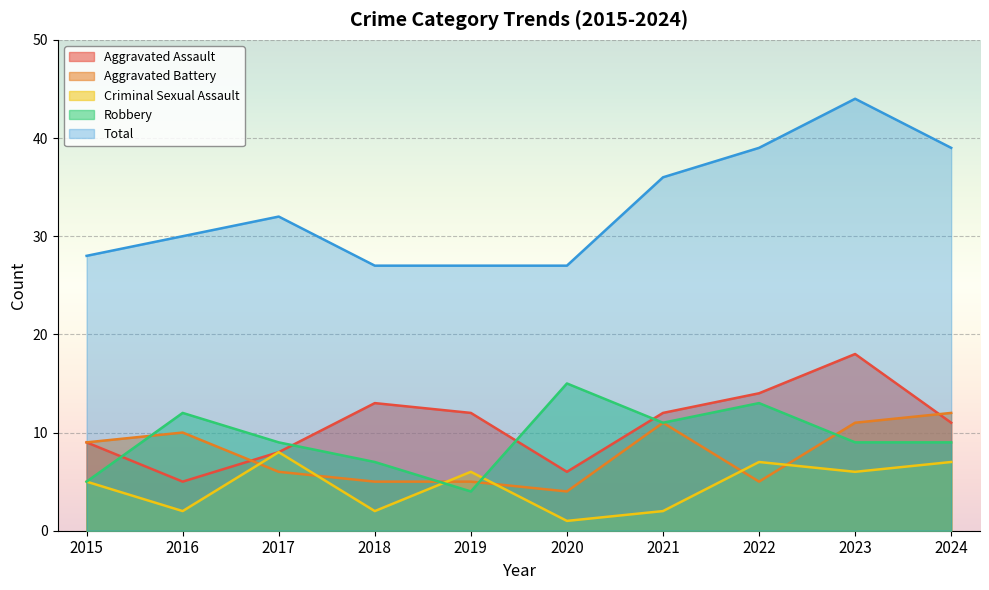

What is the sum of all Robbery values?

94